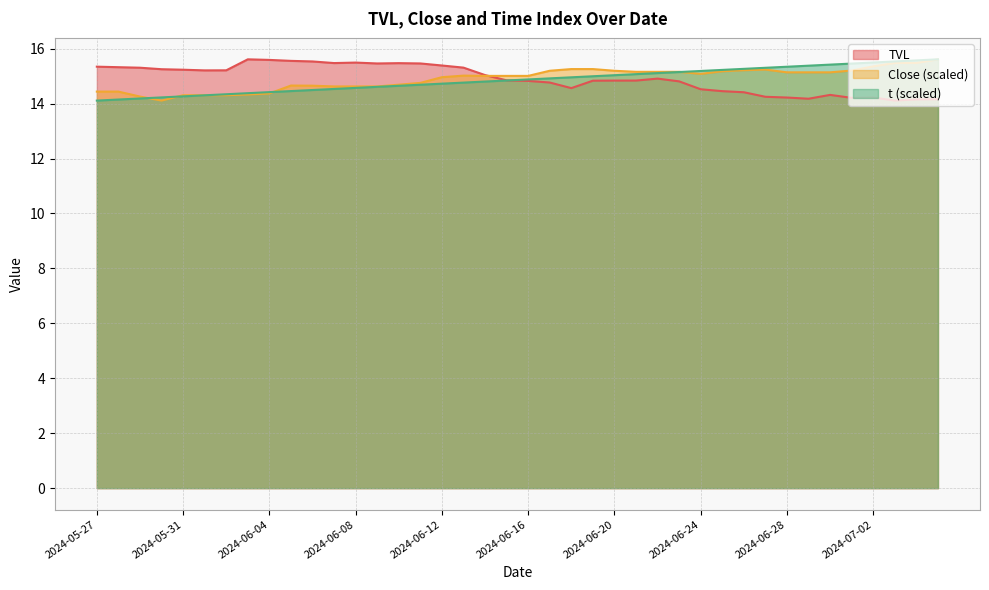

What is the value of the Close point at the 16th from the left?

14.8